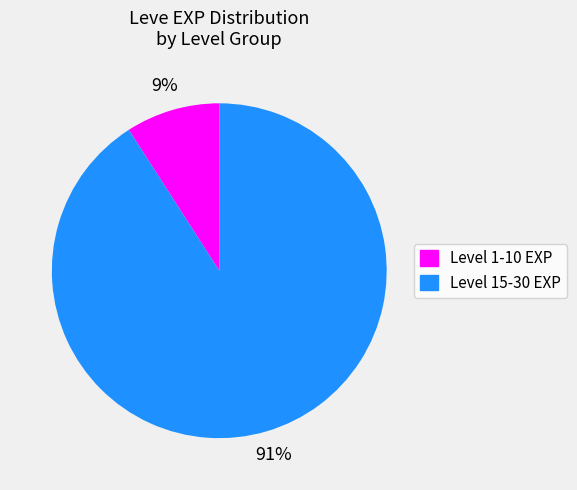

To the nearest percent, what is the difference between the largest and smallest slice percentages?

82%